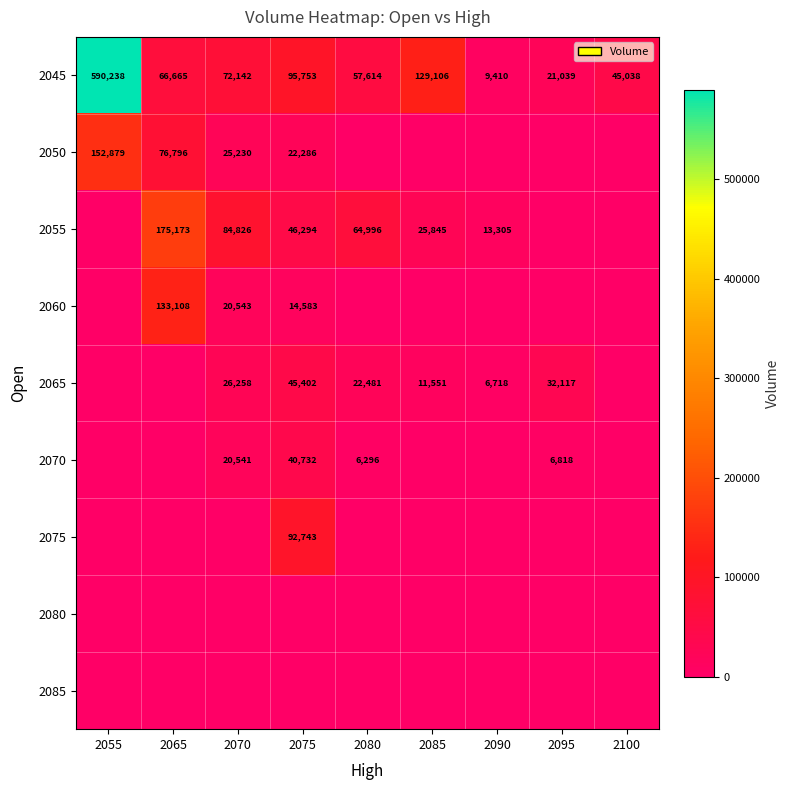

Where is 2045 nearest to the value 299824?

2085